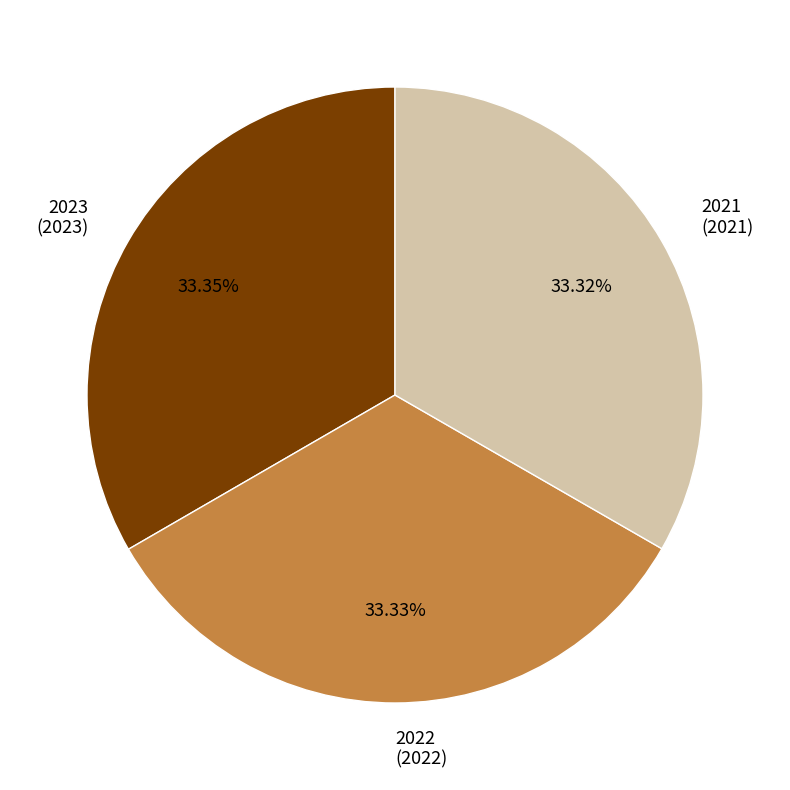

Approximately how many times larger is the value at 2022 (2022) compared to 2021 (2021)?

1.0